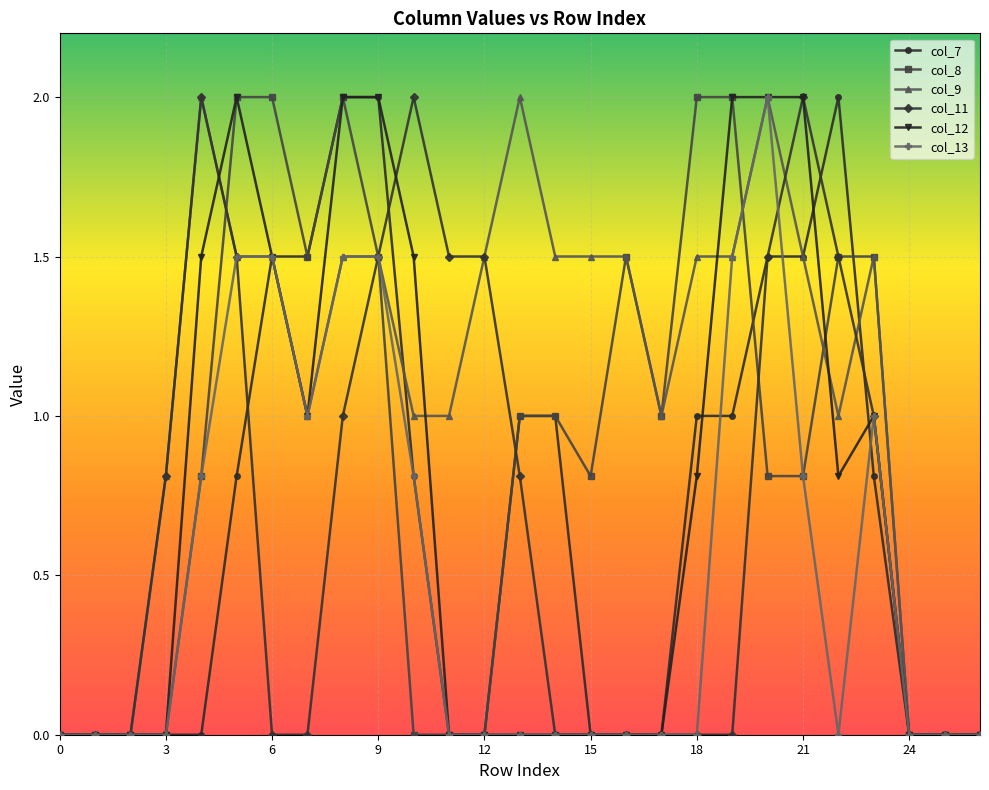

What are all the series names shown in the legend?

col_7, col_8, col_9, col_11, col_12, col_13